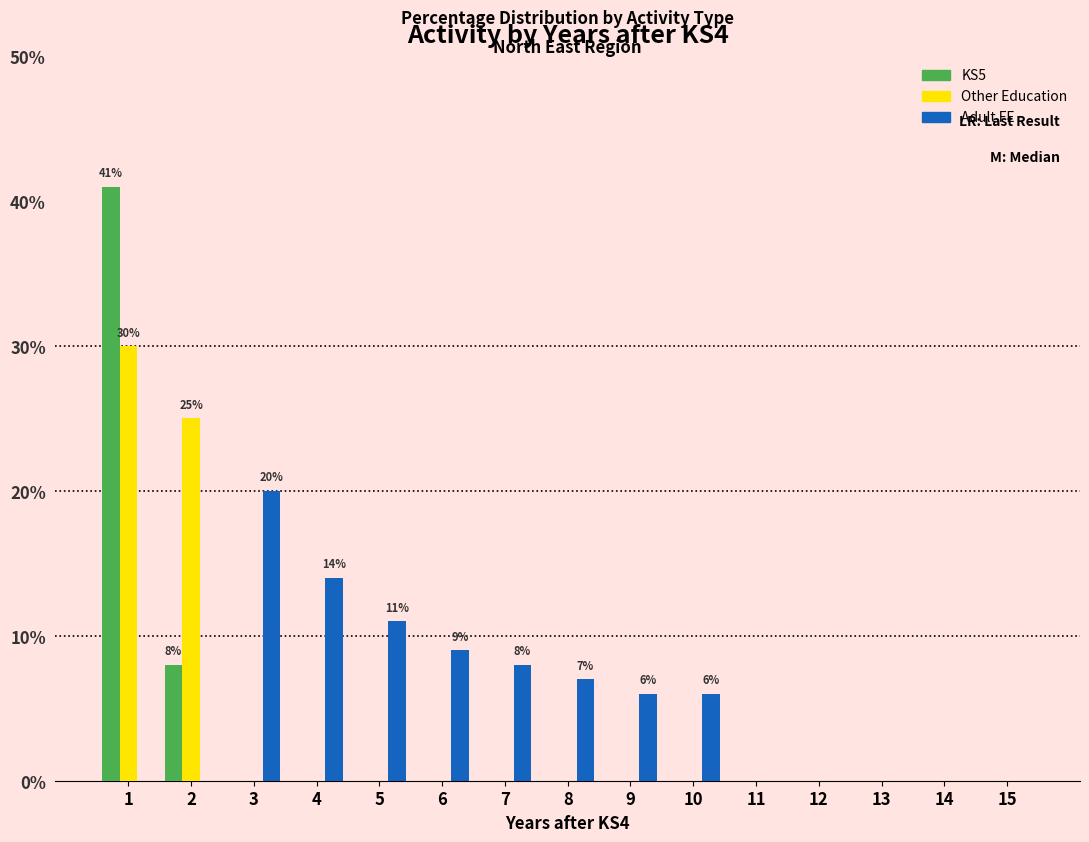

What is the maximum value for Other Education?

30